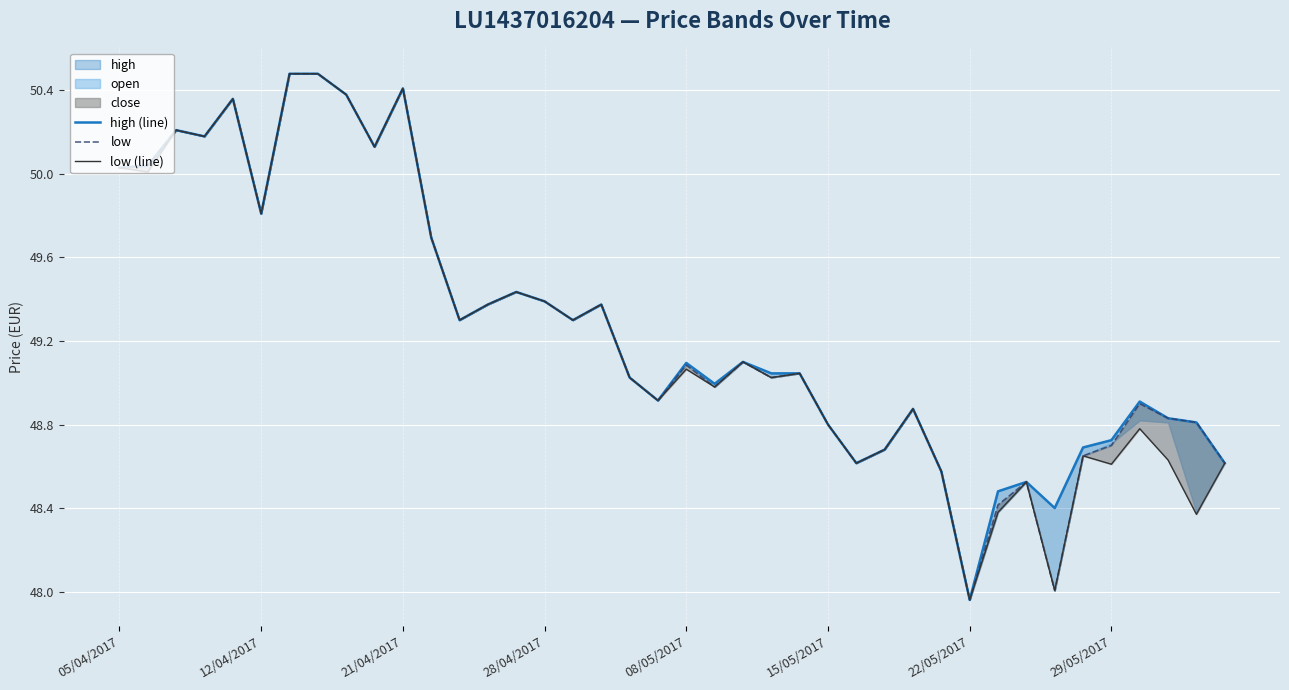

The low series shows 16.5 at 21. True or false?

False